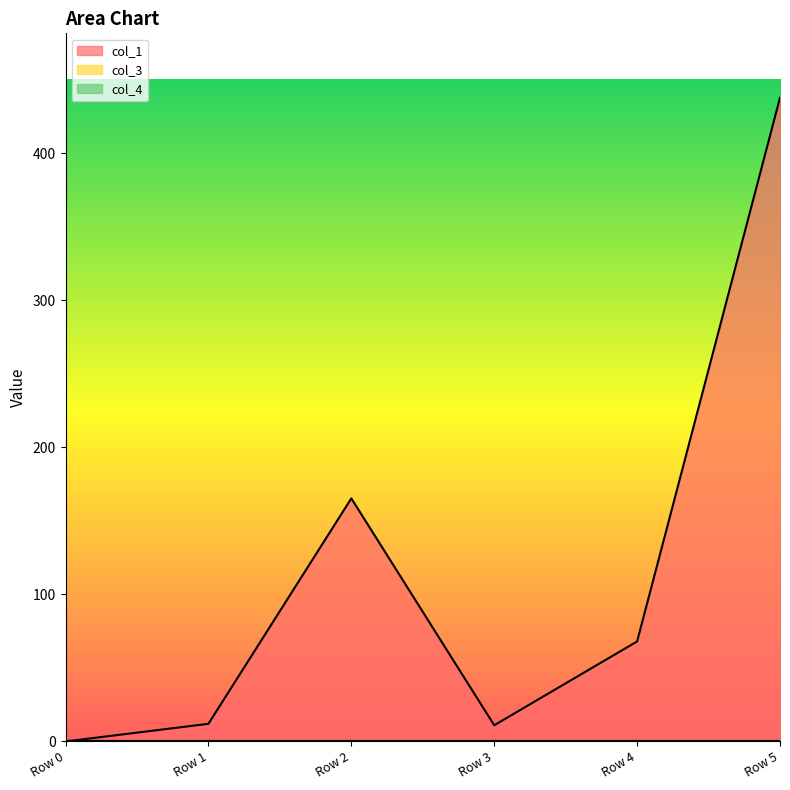

How many data points does each series have?

6